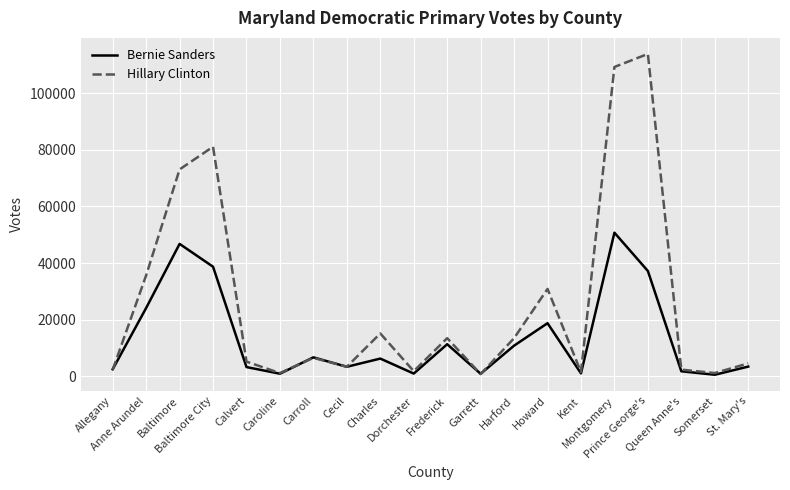

Does the chart display data point markers on the line(s)?

No